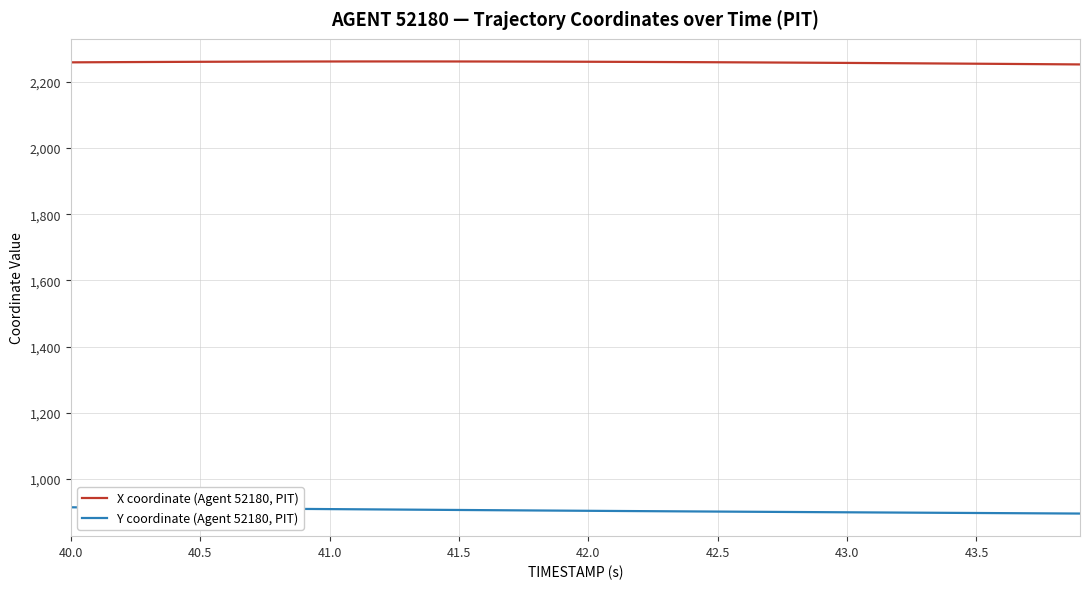

Which series has the largest total across all categories?

X coordinate (Agent 52180, PIT)